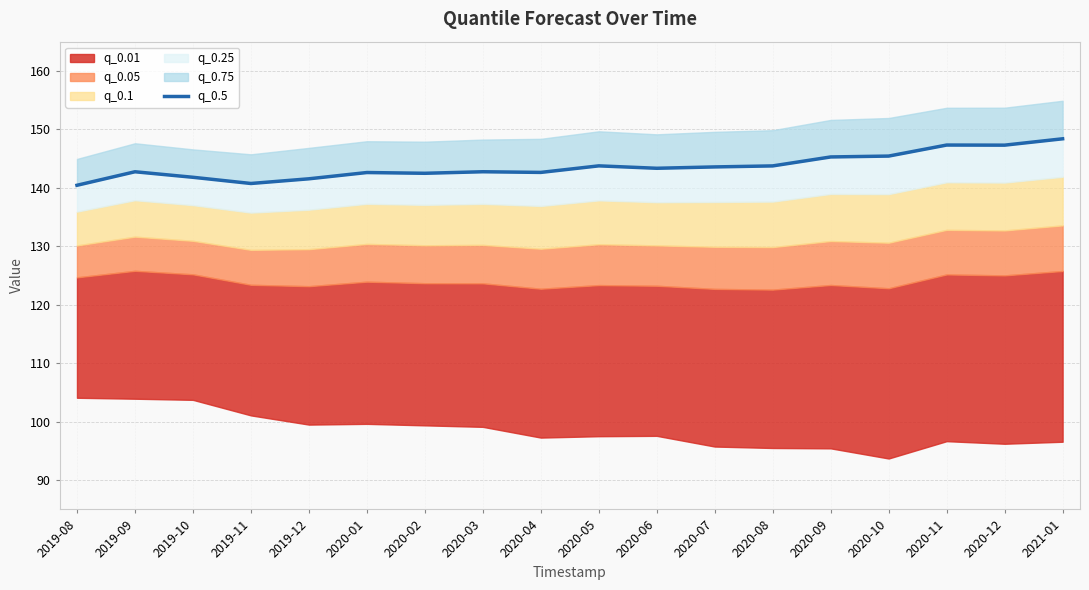

At which label is the value closest to 144?

2020-05